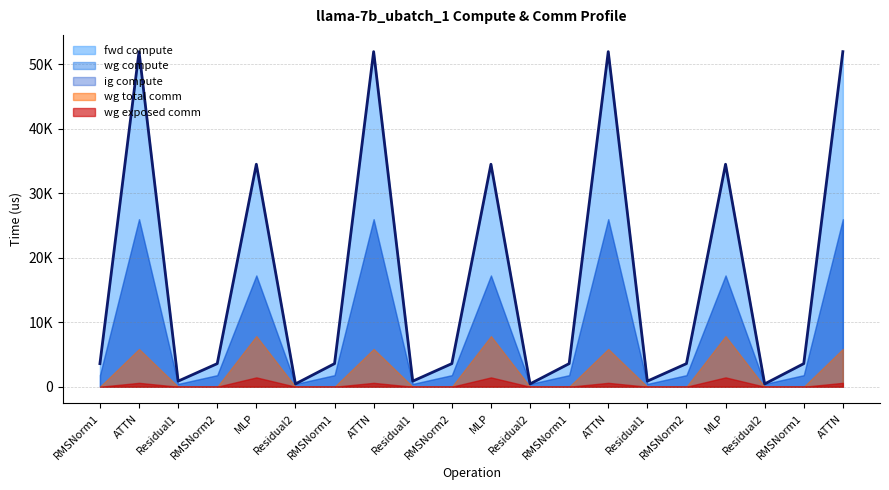

What is the sum of all fwd compute values?

340173.0